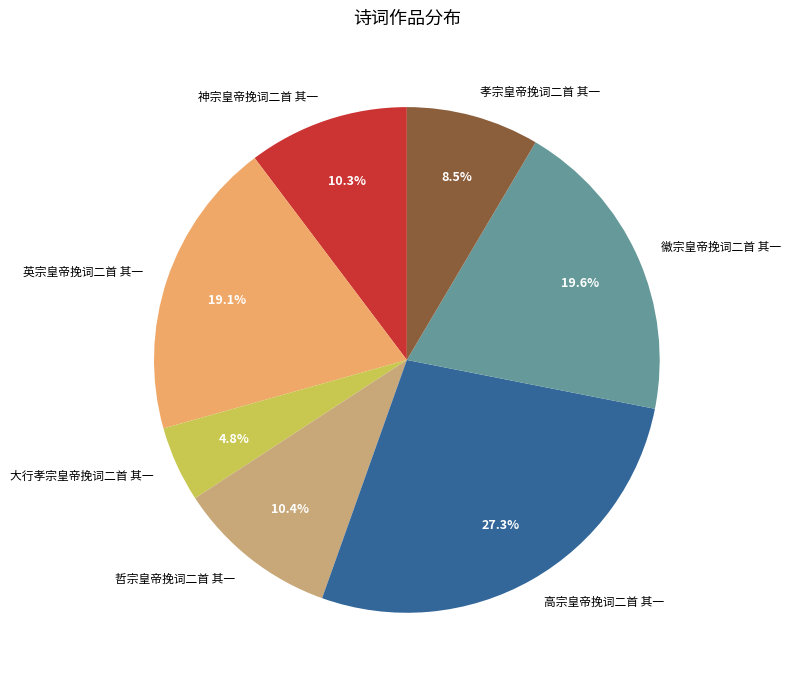

Count the number of slices in the pie.

7